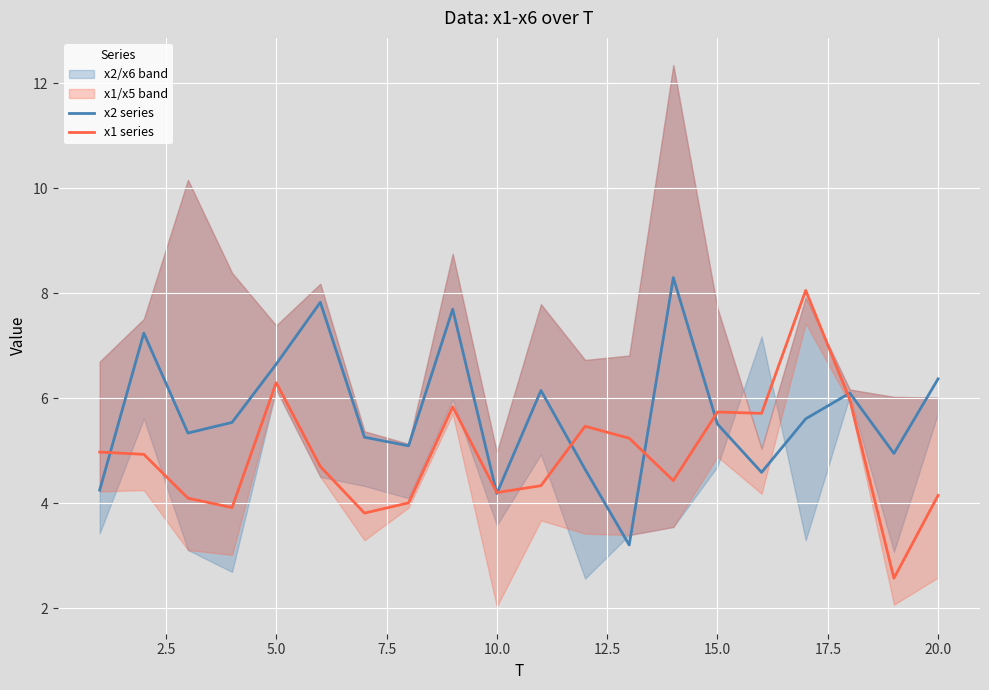

What is the minimum value for x2 series?

3.2